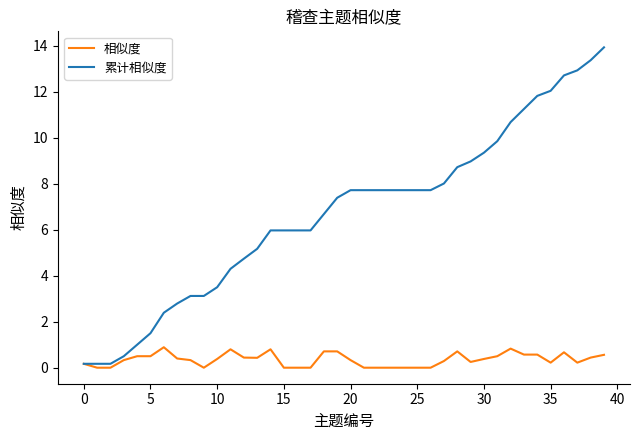

Which series has the largest total across all categories?

累计相似度